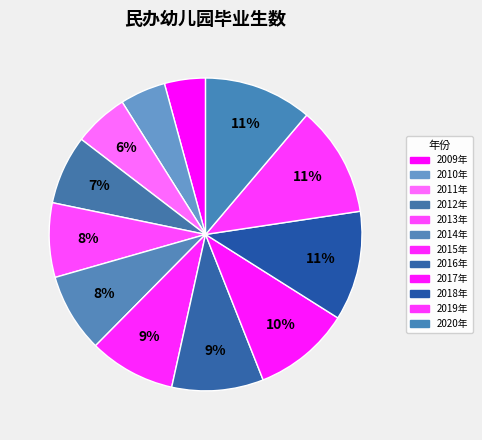

To the nearest percent, what is the average slice percentage?

8%